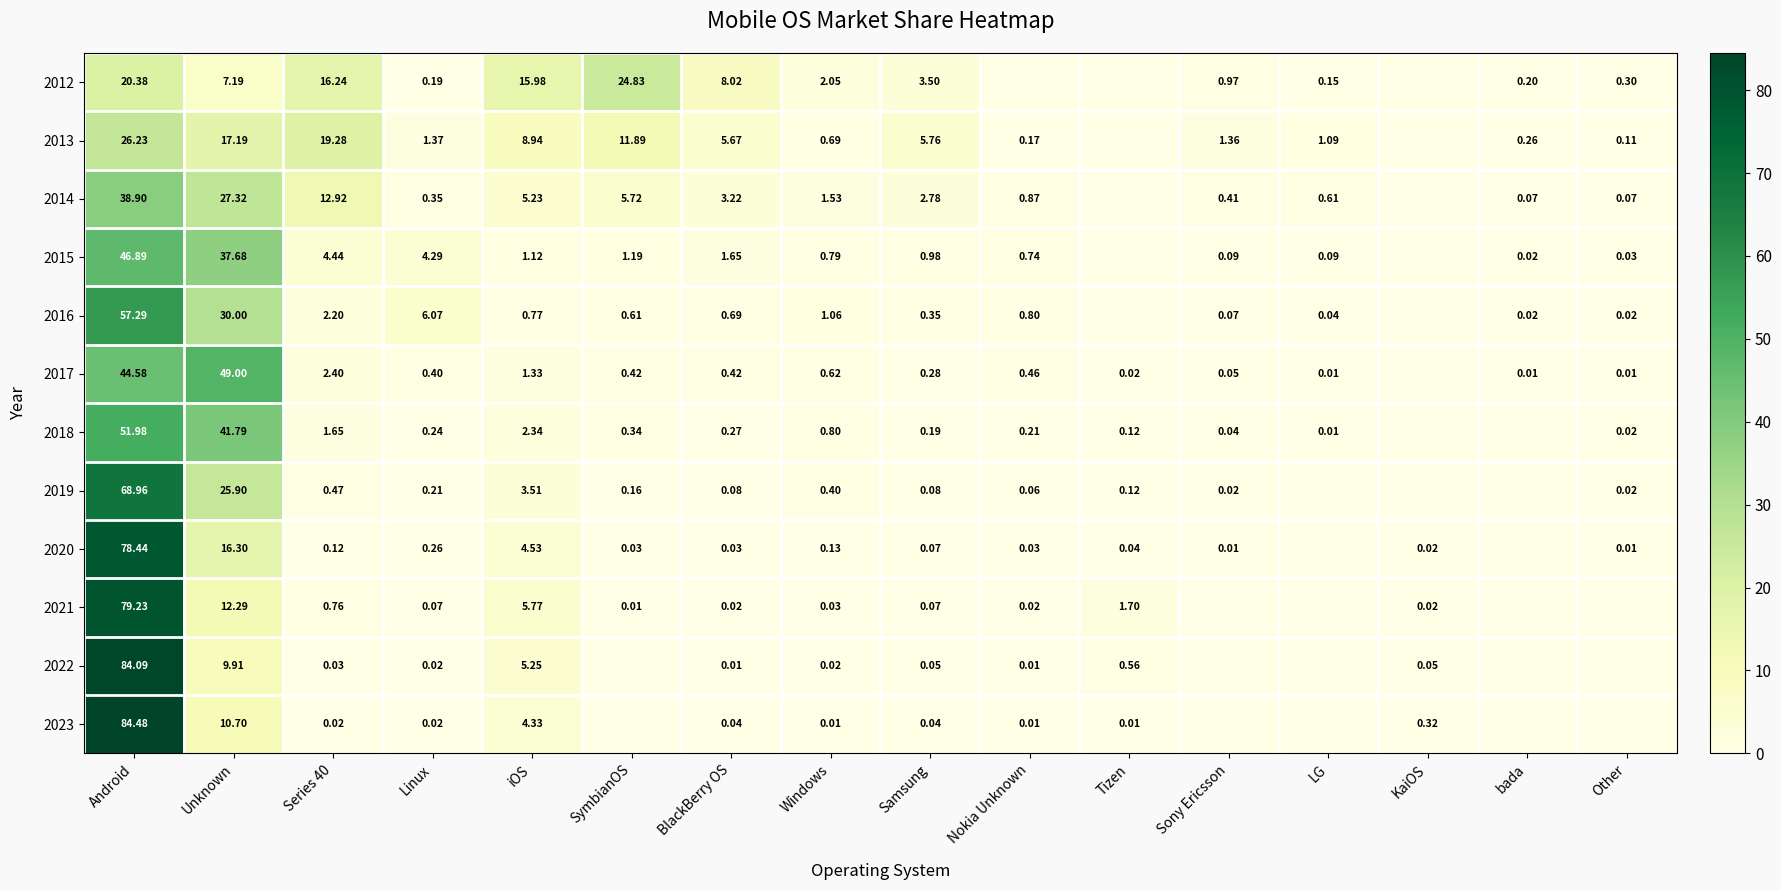

Where does the 2013 series first go above 1?

Android